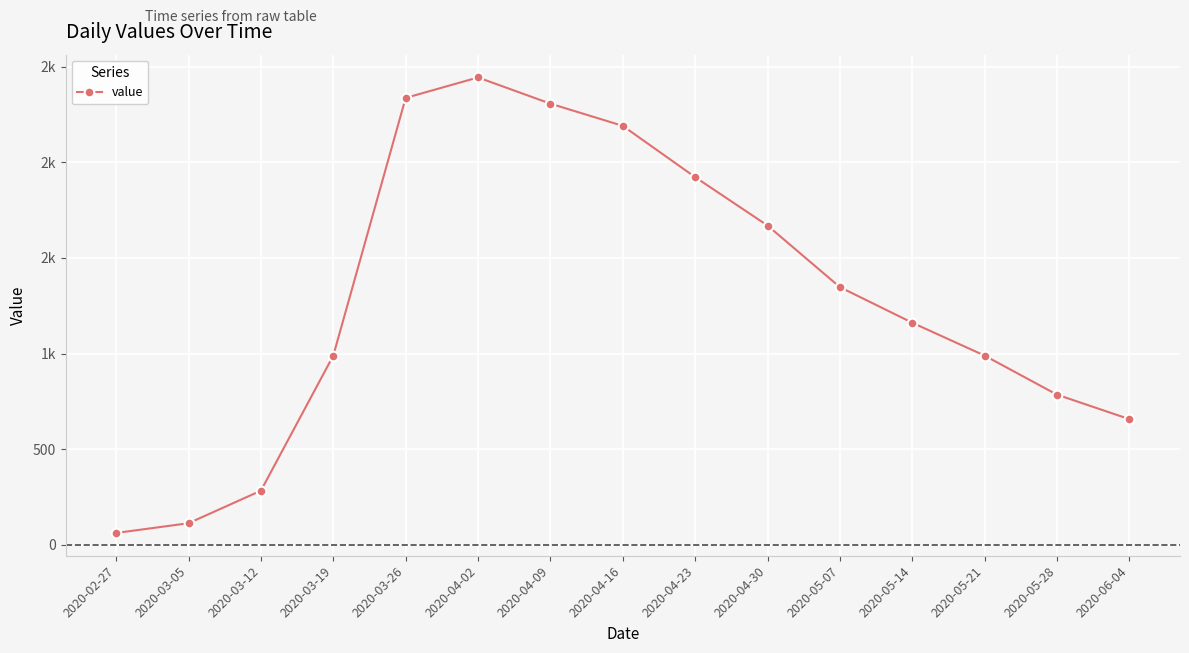

Is this an area chart (filled region under the line)?

No